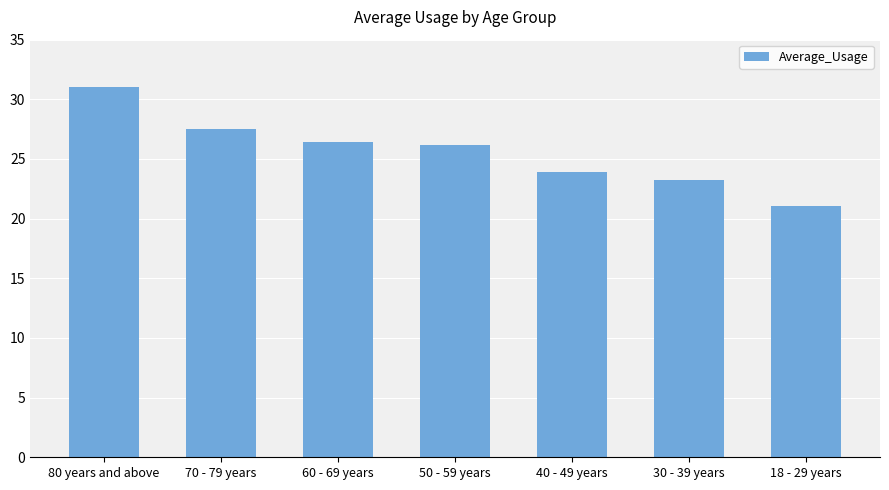

Is it true that the value at 80 years and above is 7.2?

False